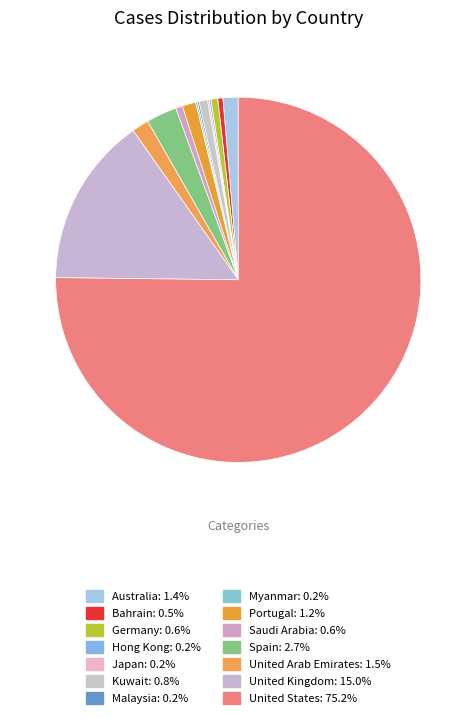

Is United States the majority of the pie?

Yes